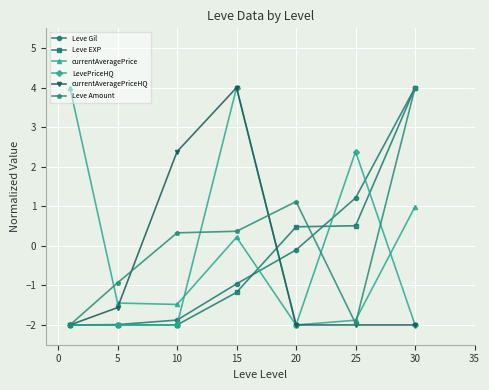

Reading left to right, transcribe all the data shown in this chart.

Leve Gil: -2.0	-2.0	-1.9	-1.0	-0.1	1.2	4.0
Leve EXP: -2.0	-2.0	-2.0	-1.2	0.5	0.5	4.0
currentAveragePrice: 4.0	-1.4	-1.5	0.2	-2.0	-1.9	1.0
LevePriceHQ: -2.0	-2.0	-2.0	4.0	-2.0	2.4	-2.0
currentAveragePriceHQ: -2.0	-1.6	2.4	4.0	-2.0	-2.0	-2.0
Leve Amount: -2.0	-0.9	0.3	0.4	1.1	-2.0	4.0